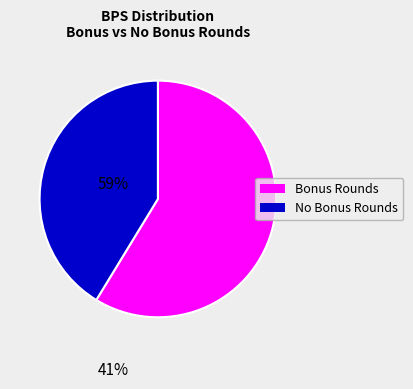

How many slices are in this pie chart?

2